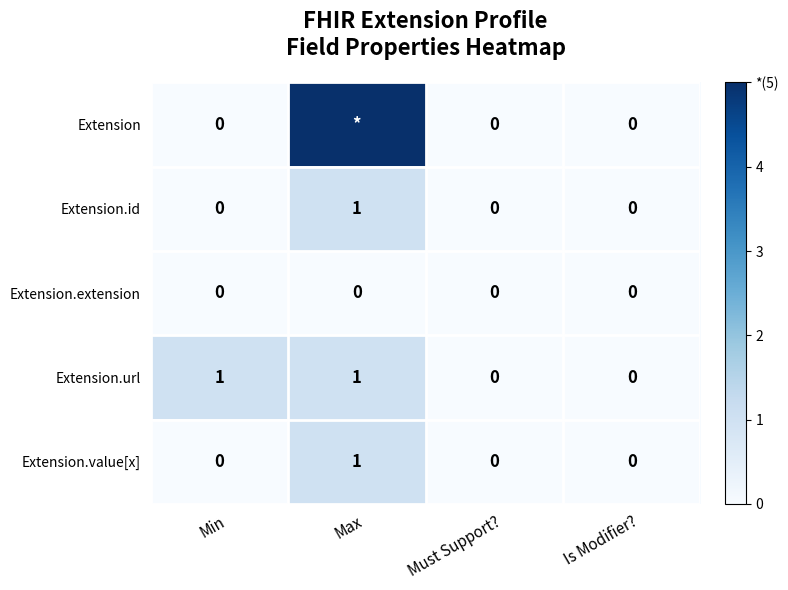

What is the total value across all series at Min?

1